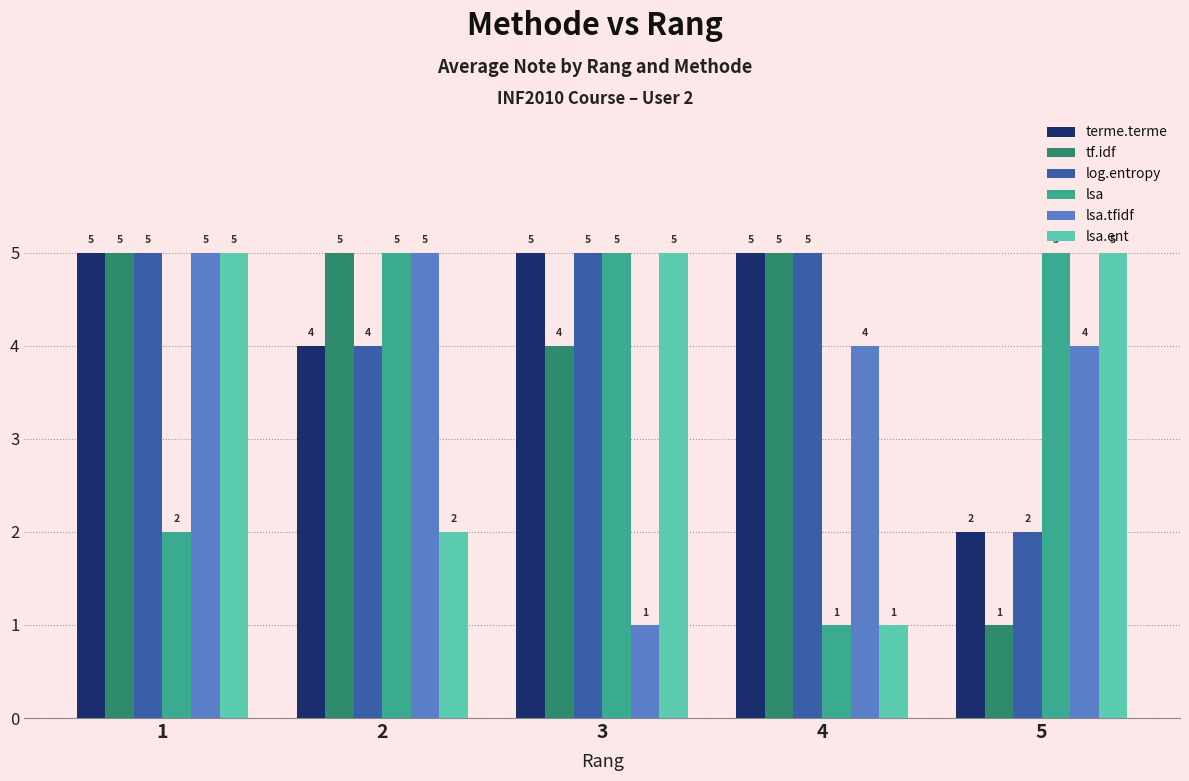

At which category is the sum across all series the highest?

1